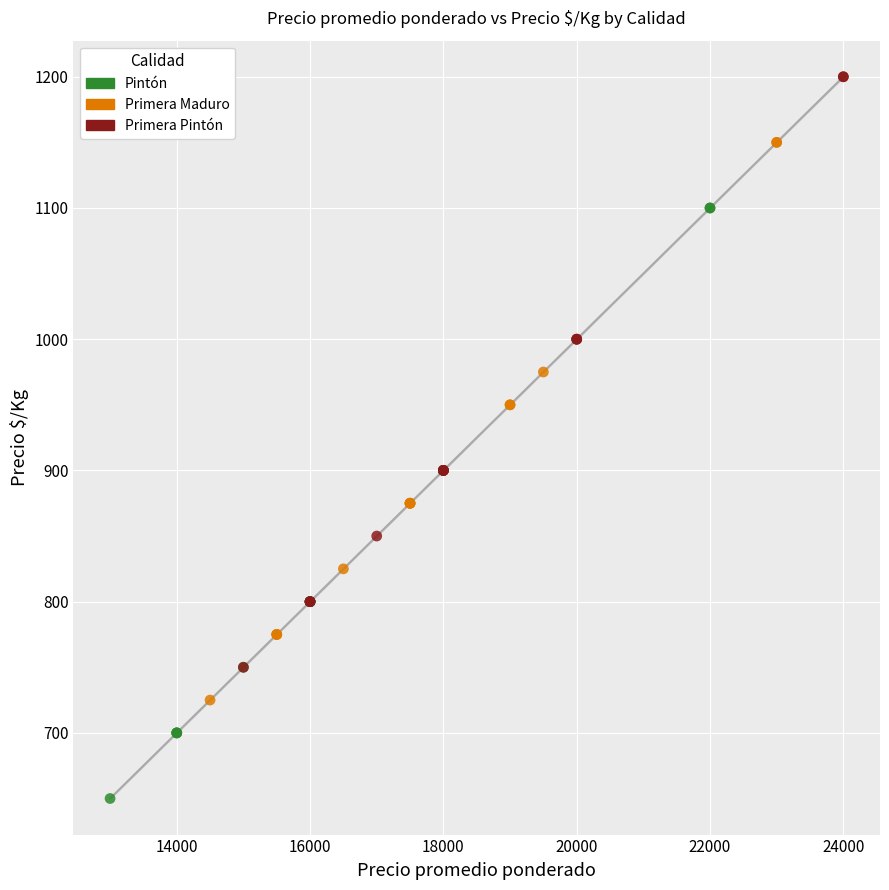

Which series contains the highest Y value?

Primera Pintón